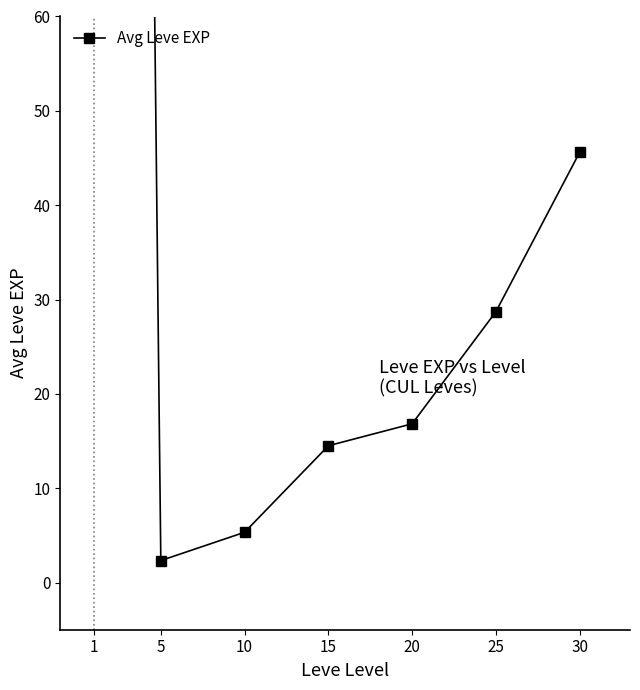

At which category does the data reach its first local valley?

5